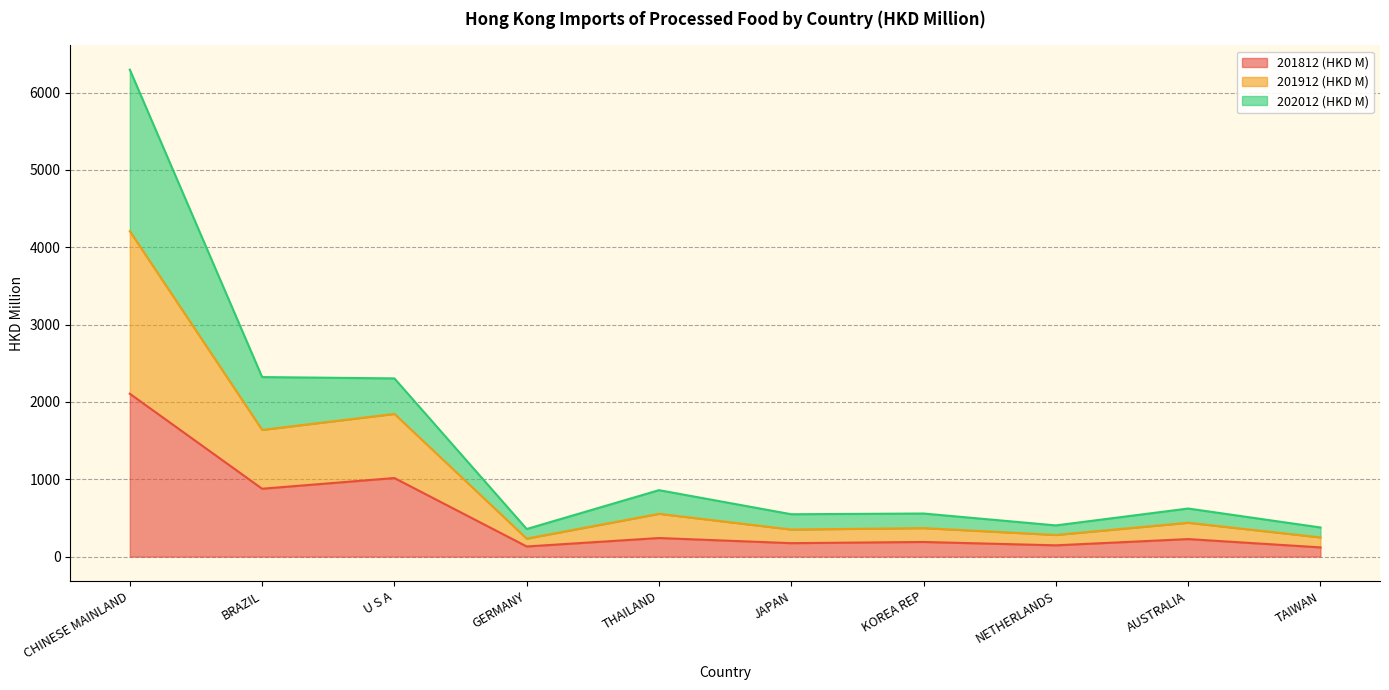

Is it true that 201812 (HKD M) equals 2105.7 at CHINESE MAINLAND?

True